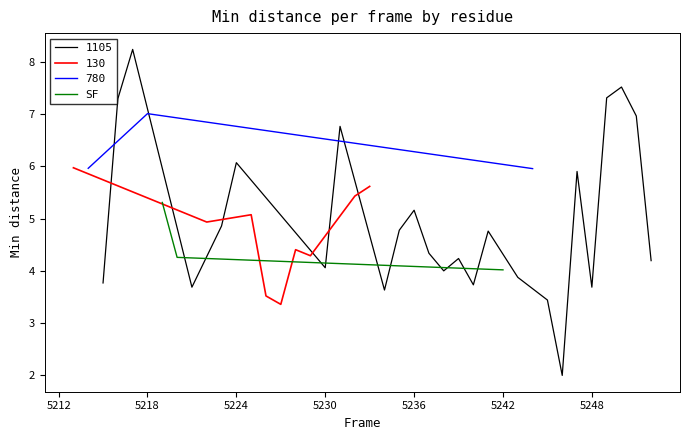

What is the average value?

4.5